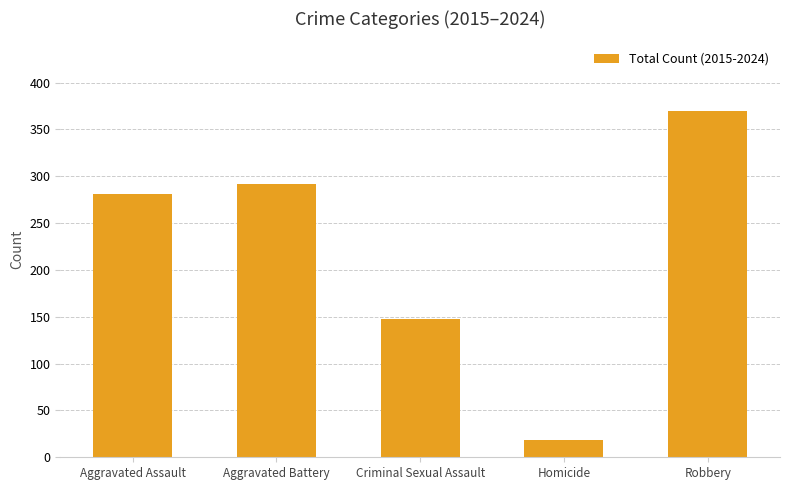

Where is the data nearest to the value 194?

Criminal Sexual Assault